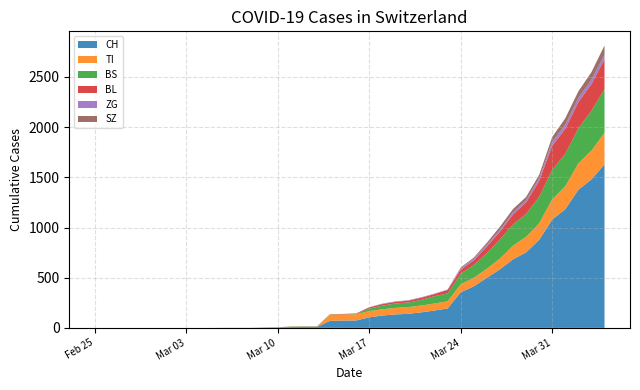

Reading left to right, list all the values displayed in this chart.

CH: 0	0	0	0	0	0	0	0	0	0	1	1	1	3	4	8	9	9	70	73	74	105	123	134	140	155	173	194	355	414	499	584	683	752	877	1079	1183	1376	1479	1630
TI: 0	0	0	0	0	0	0	0	0	0	0	0	0	0	0	0	0	0	61	61	61	62	62	65	67	68	70	71	80	85	91	107	136	155	165	202	229	263	287	314
BS: 0	0	0	0	0	0	0	0	0	0	0	0	0	0	0	4	4	4	4	0	4	25	36	44	46	57	73	78	105	128	155	191	211	228	263	292	323	350	397	434
BL: 0	0	0	0	0	0	0	0	0	0	0	0	0	1	2	2	2	2	2	5	5	13	16	16	18	21	21	35	40	46	65	76	100	115	158	242	249	262	266	298
ZG: 0	0	0	0	0	0	0	0	0	0	0	0	0	0	0	0	0	0	0	0	0	1	5	5	5	5	5	5	12	18	18	18	21	21	29	39	40	41	44	46
SZ: 0	0	0	0	0	0	0	0	0	0	0	0	0	0	0	0	0	0	0	0	0	0	0	0	0	0	0	0	10	10	20	32	33	33	33	48	65	65	75	92